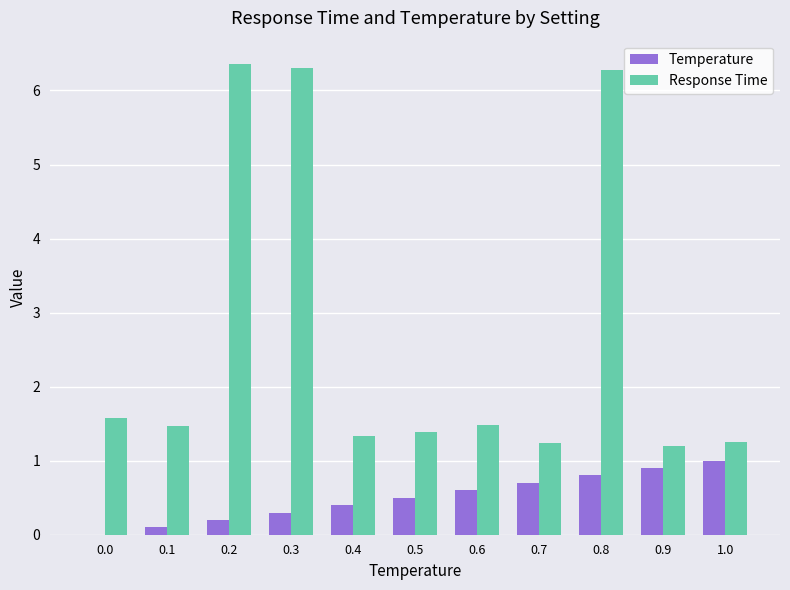

What is the highest value of the Response Time series?

6.4